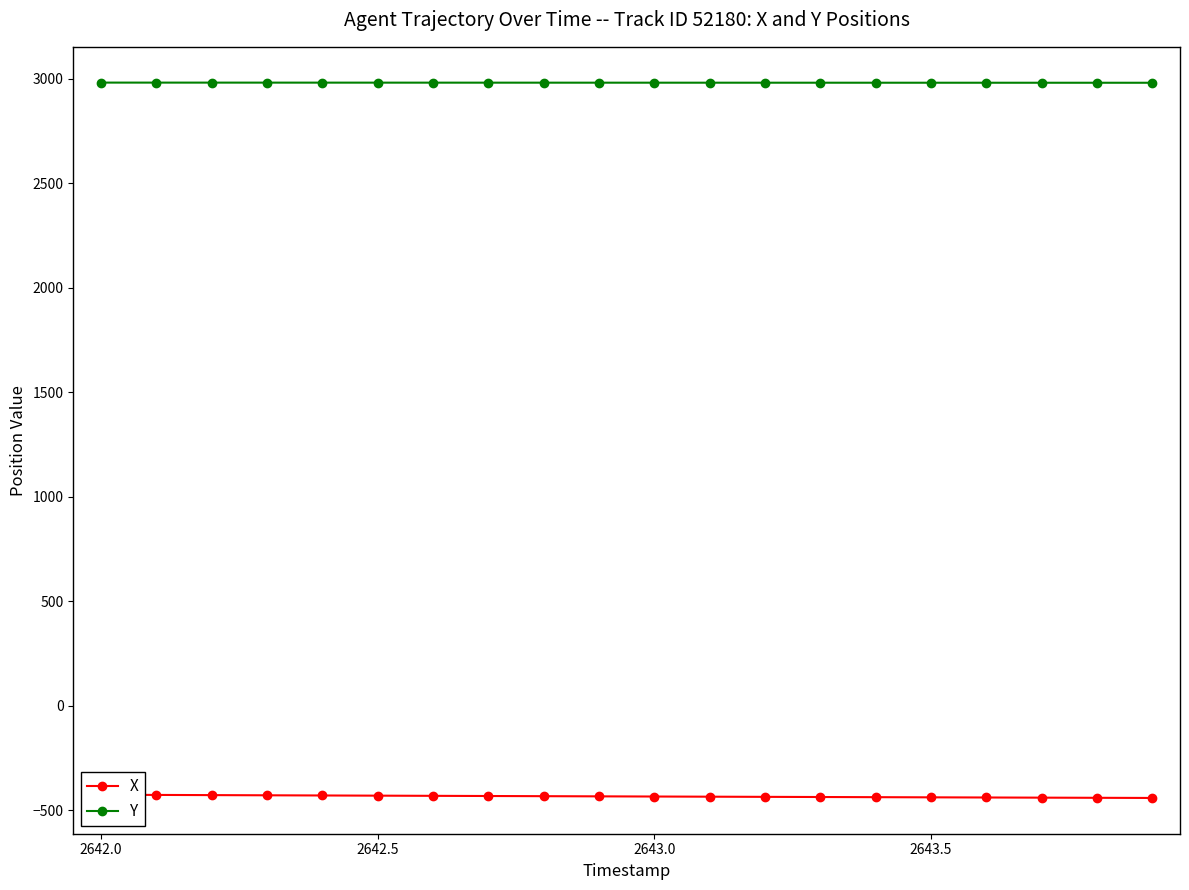

What is the difference between the second highest and second lowest values in the Y series?

0.7